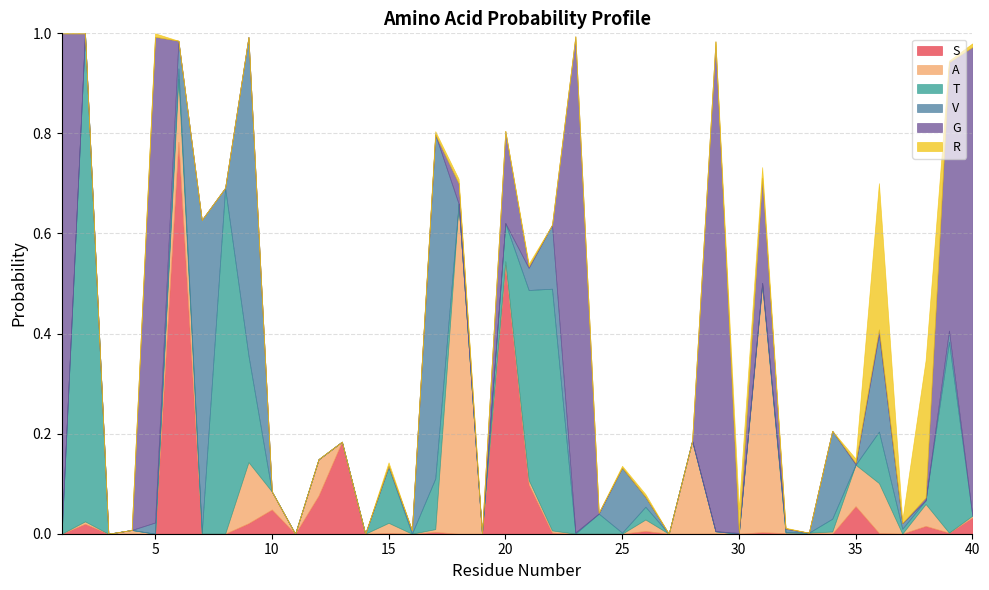

Where is the first local maximum for T?

2